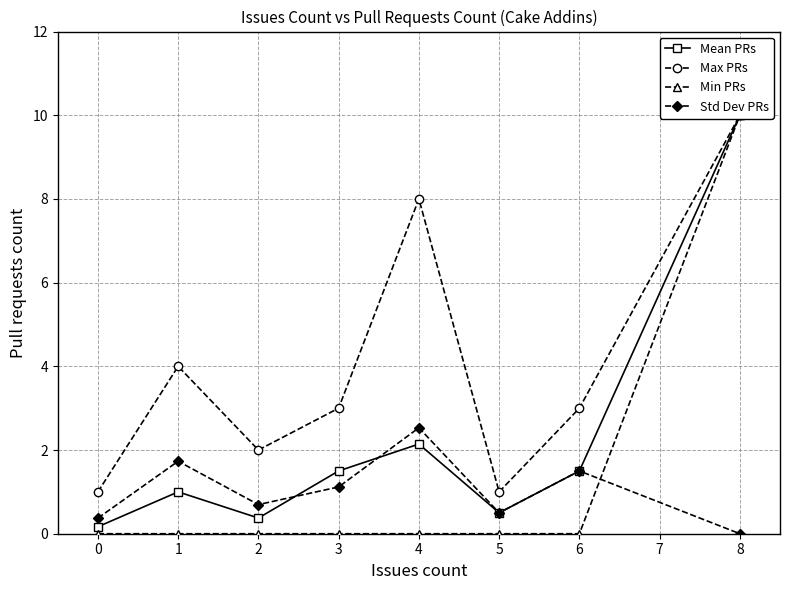

What is the average value of the Min PRs series?

1.2